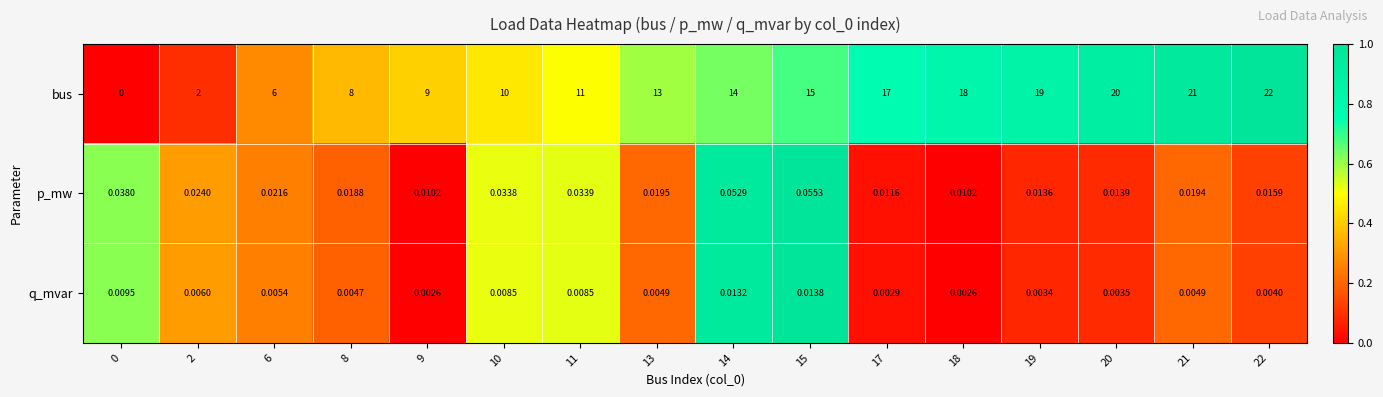

Rank the series by their maximum value, from lowest to highest.

q_mvar, p_mw, bus